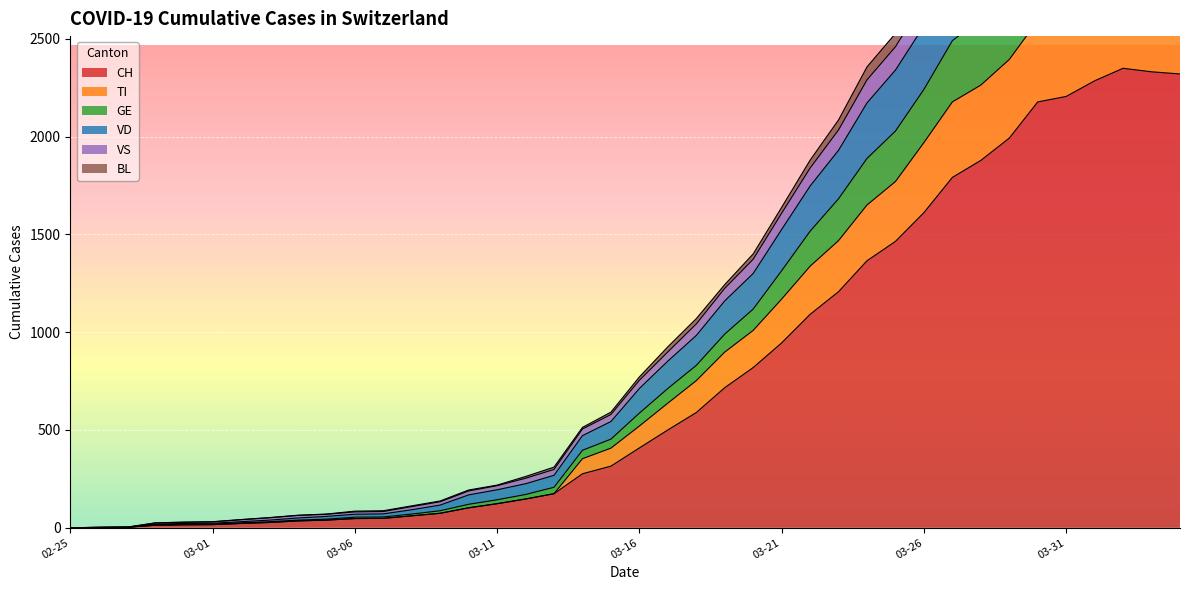

Rank the categories by BL value from lowest to highest.

2020-02-25, 2020-02-26, 2020-02-27, 2020-02-28, 2020-02-29, 2020-03-01, 2020-03-02, 2020-03-03, 2020-03-04, 2020-03-05, 2020-03-06, 2020-03-07, 2020-03-08, 2020-03-09, 2020-03-10, 2020-03-11, 2020-03-12, 2020-03-13, 2020-03-14, 2020-03-15, 2020-03-16, 2020-03-17, 2020-03-18, 2020-03-19, 2020-03-20, 2020-03-21, 2020-03-22, 2020-03-23, 2020-03-24, 2020-03-25, 2020-03-26, 2020-03-27, 2020-03-28, 2020-03-29, 2020-03-30, 2020-03-31, 2020-04-01, 2020-04-04, 2020-04-03, 2020-04-02